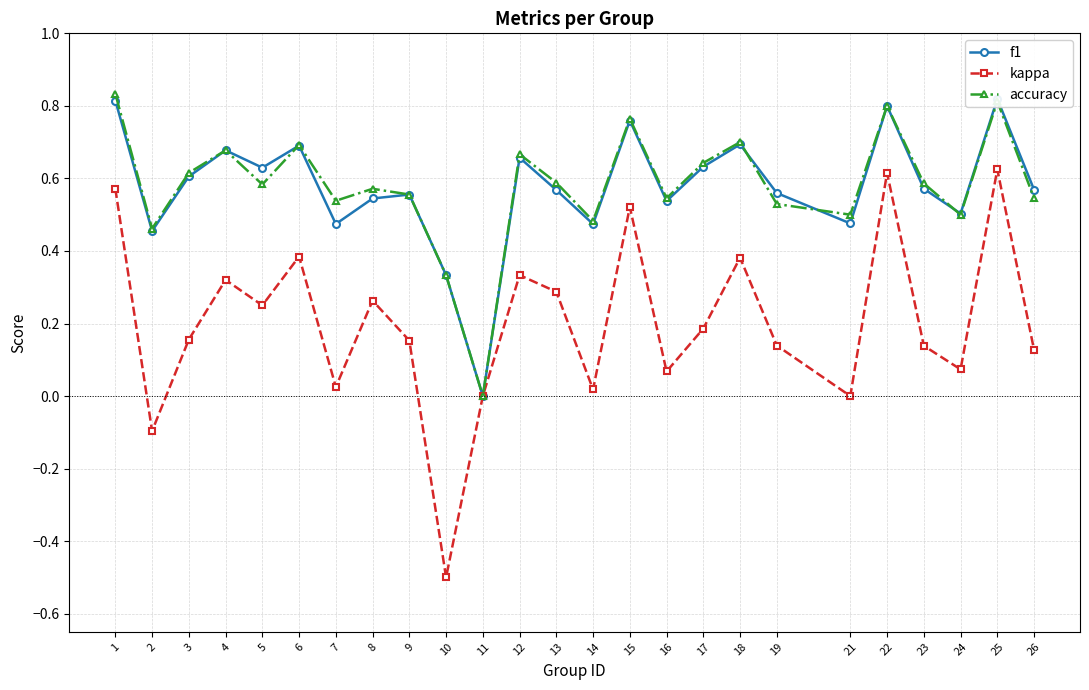

Between which two adjacent categories do accuracy and f1 first intersect?

5 and 6